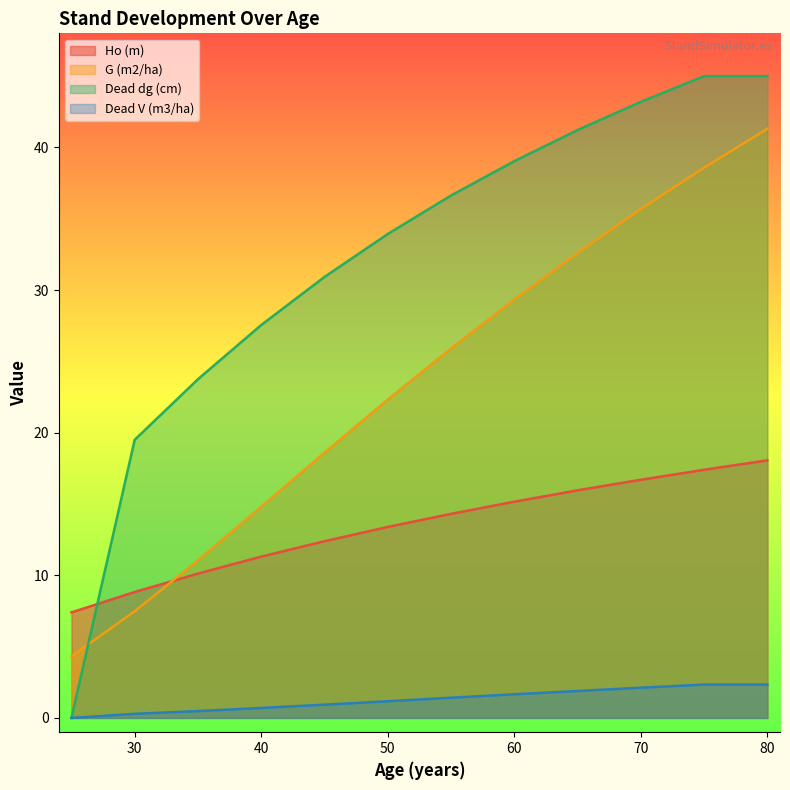

Which has a higher value, 55 or 70?

70